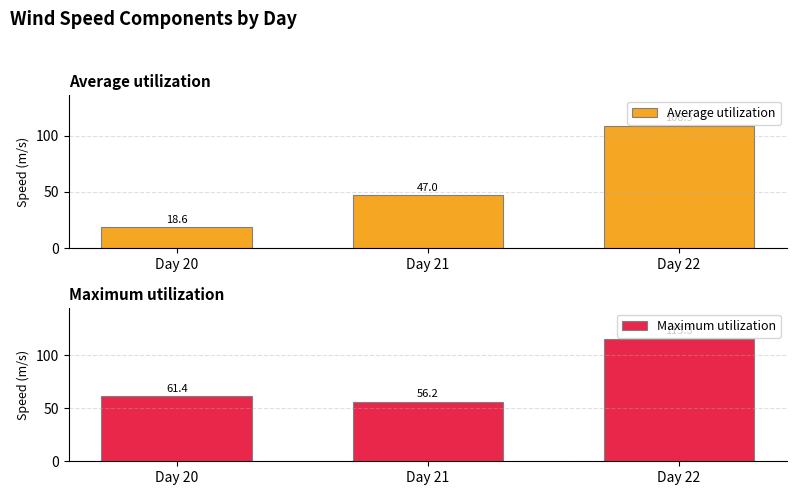

The value of Average utilization at Day 20 is 9.5. True or false?

False